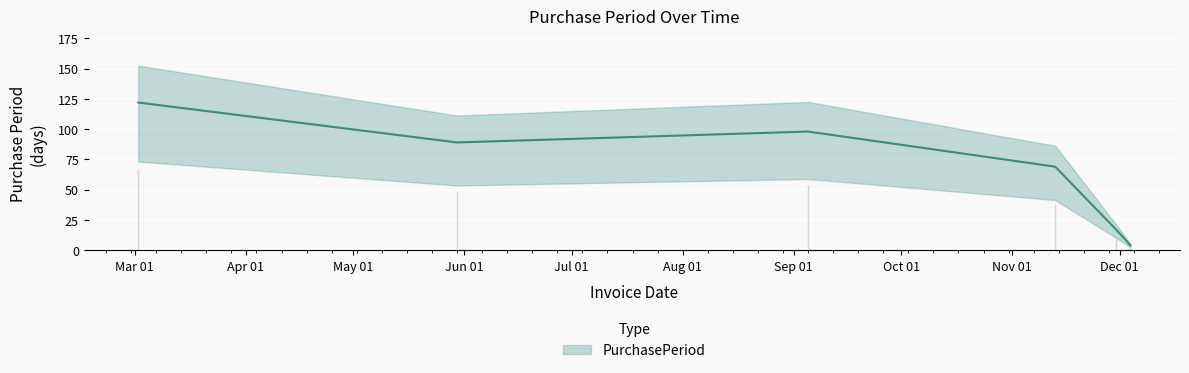

What is the label of the 6th point from the left?

2017-12-04